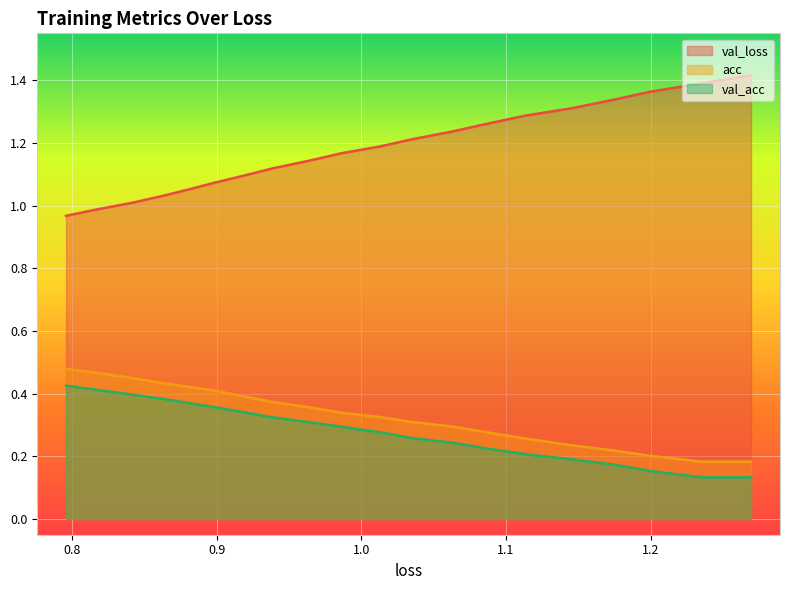

What is the average value of the val_acc series?

0.3